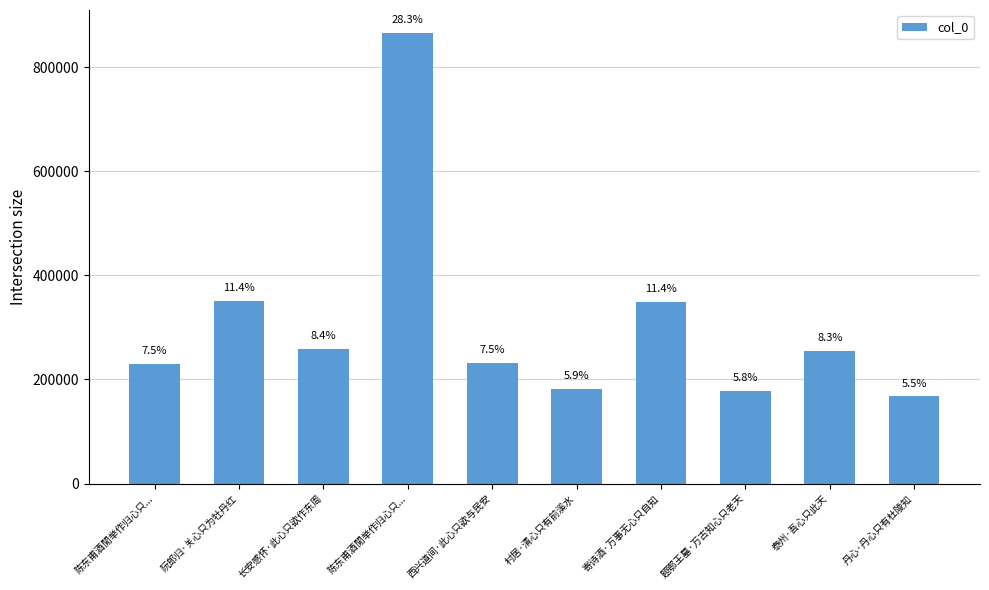

What is the ratio of the value at 阮郎归·关心只为牡丹红 to the value at 寄诗酒·万事无心只自知?

1.0